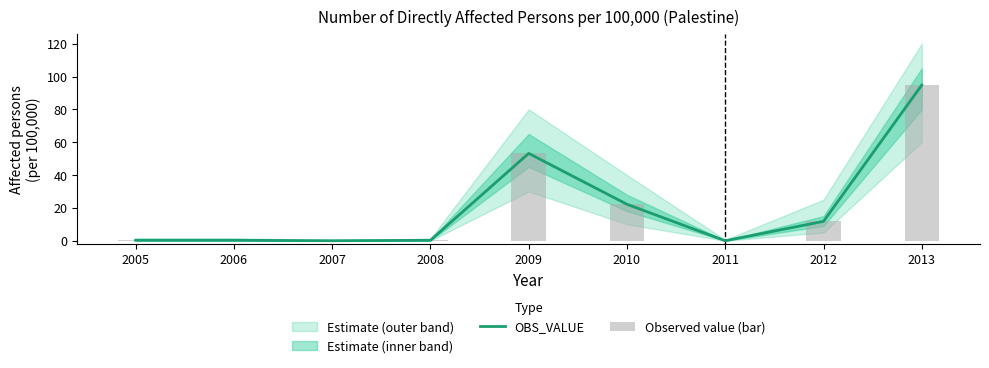

At how many categories does at least one series exceed 86?

1